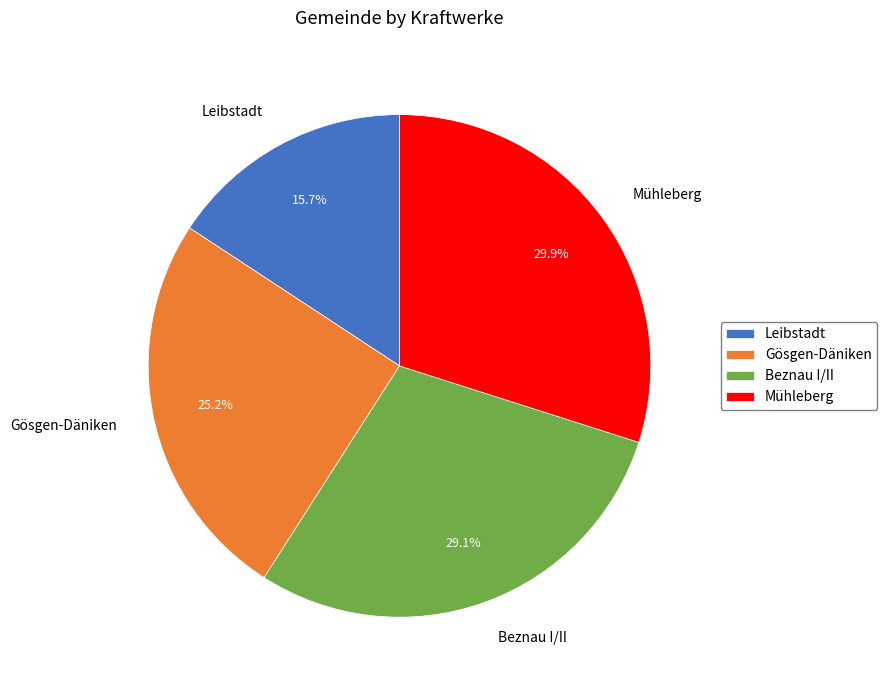

What is the smallest slice in the pie chart?

Leibstadt